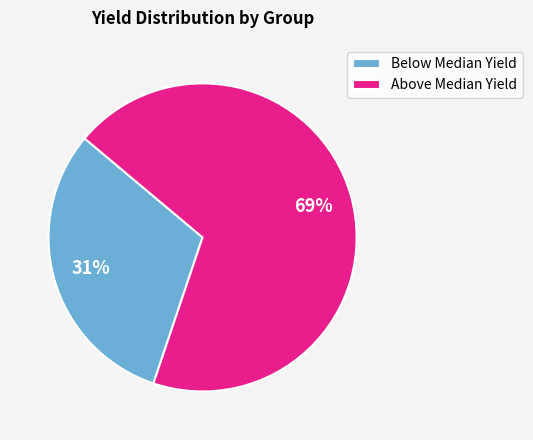

How many slices are in this pie chart?

2